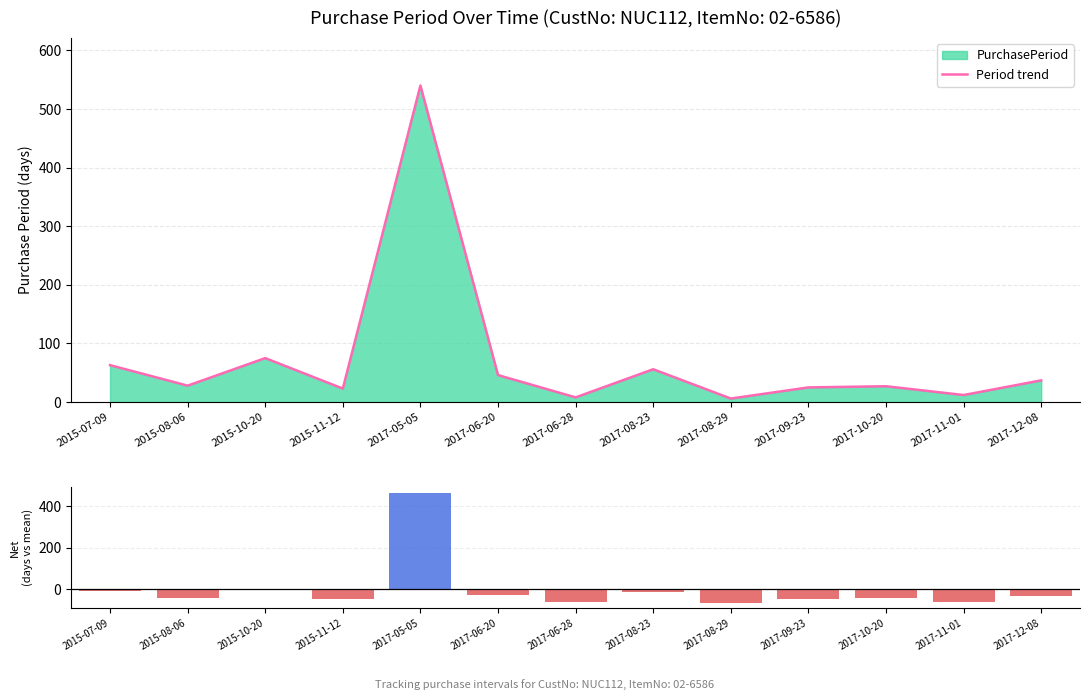

At which category is the sum across all series the highest?

2017-05-05